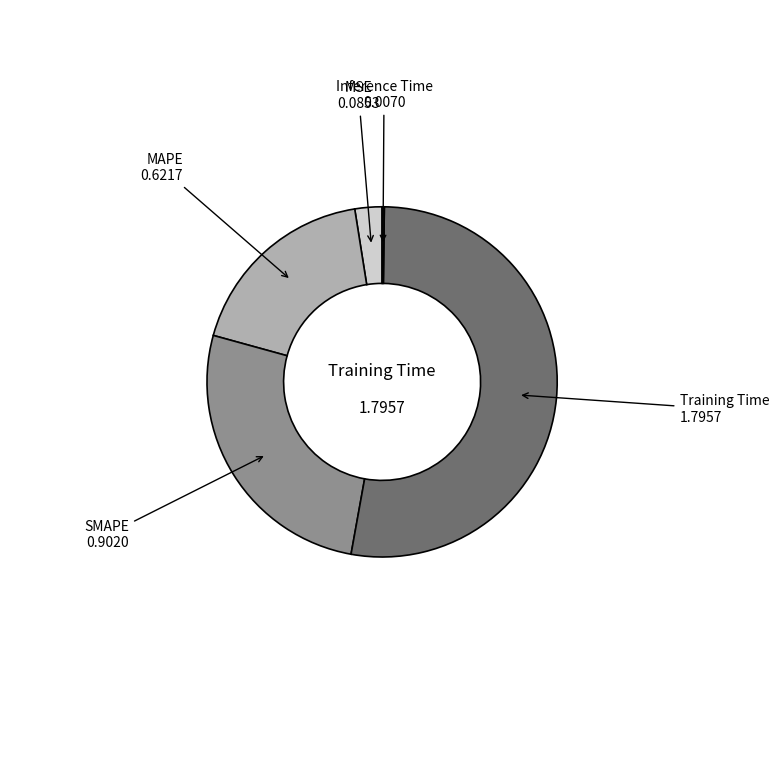

Which category accounts for the majority?

Training Time